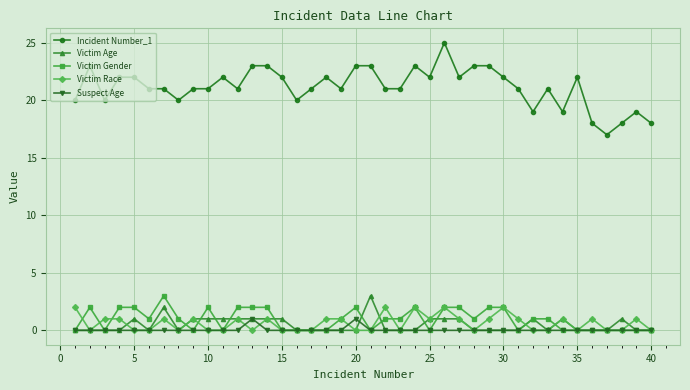

Is this an area chart (filled region under the line)?

No